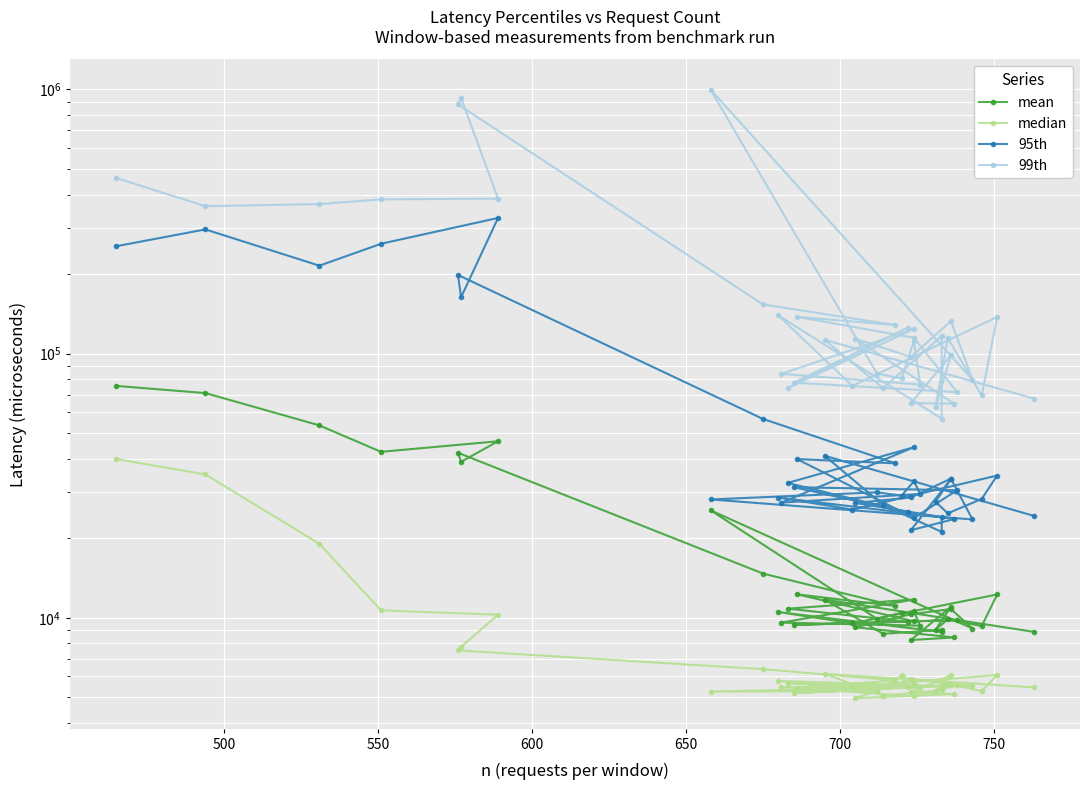

True or false: 95th and mean intersect in this chart.

False